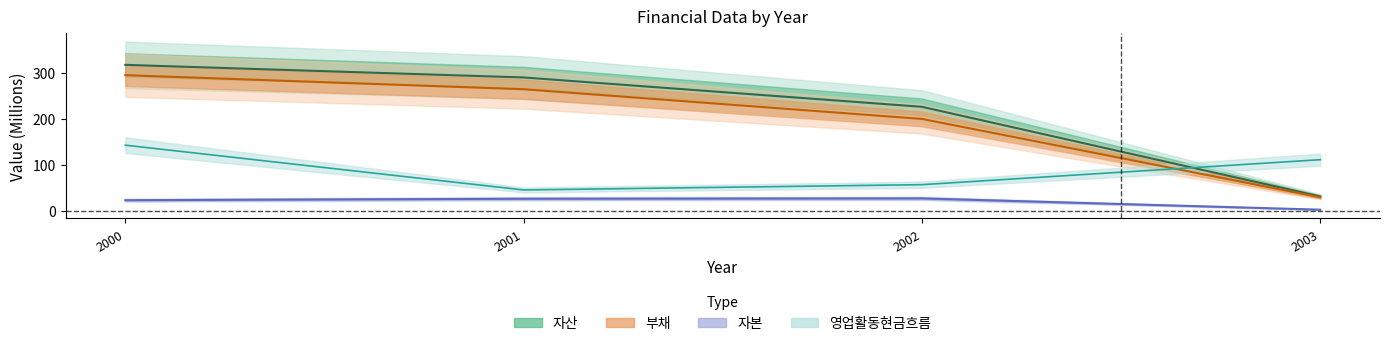

Is it true that liabilities equals 264.5 at 2001?

True